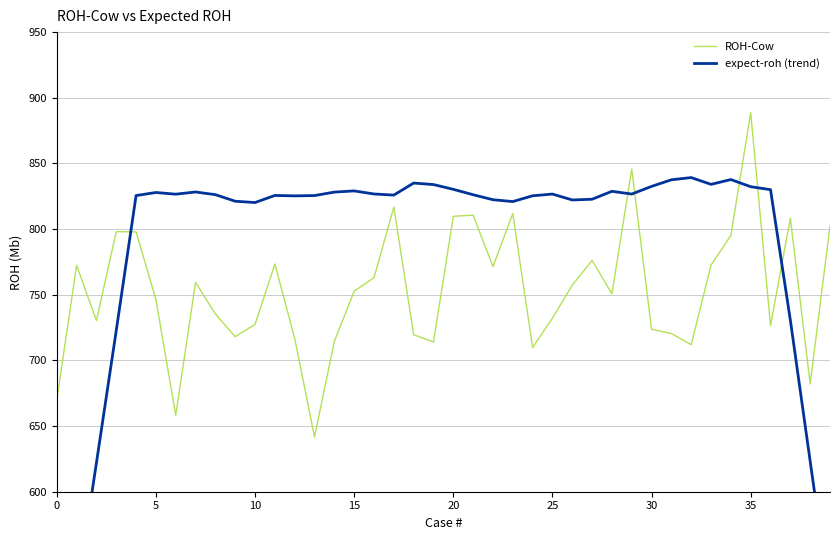

What is the lowest value of the ROH-Cow series?

641.7